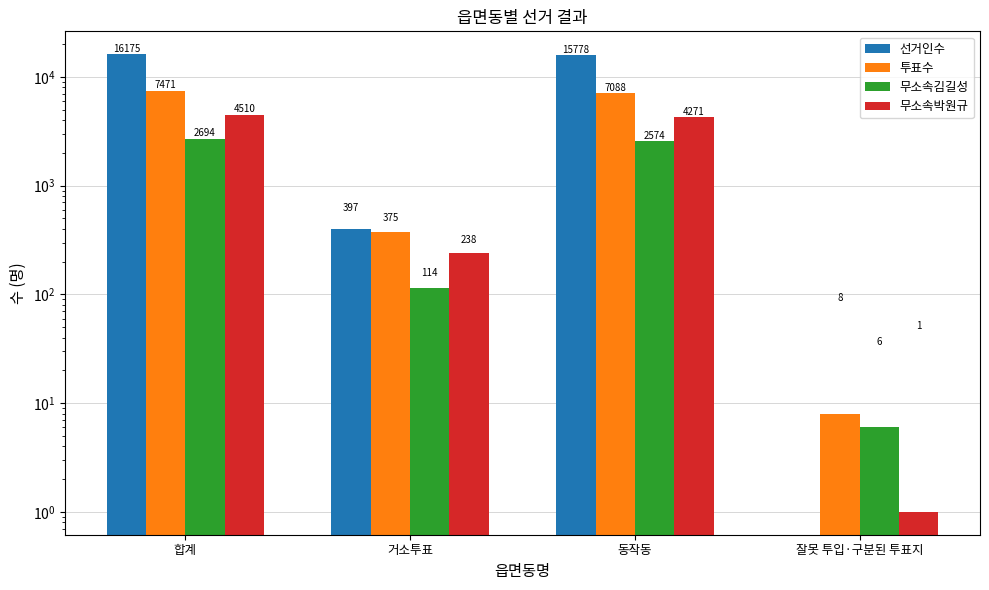

What is the sum of the 무소속박원규 values at 잘못 투입·구분된 투표지 and 합계?

4511